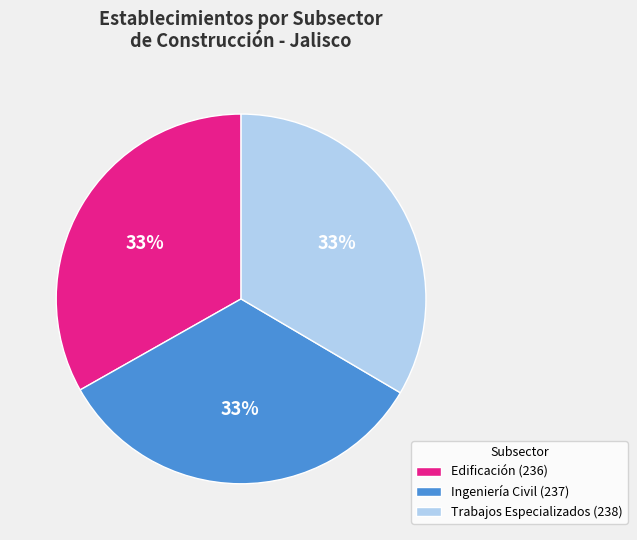

What percentage is the Trabajos Especializados (238) slice, to the nearest percent?

33%